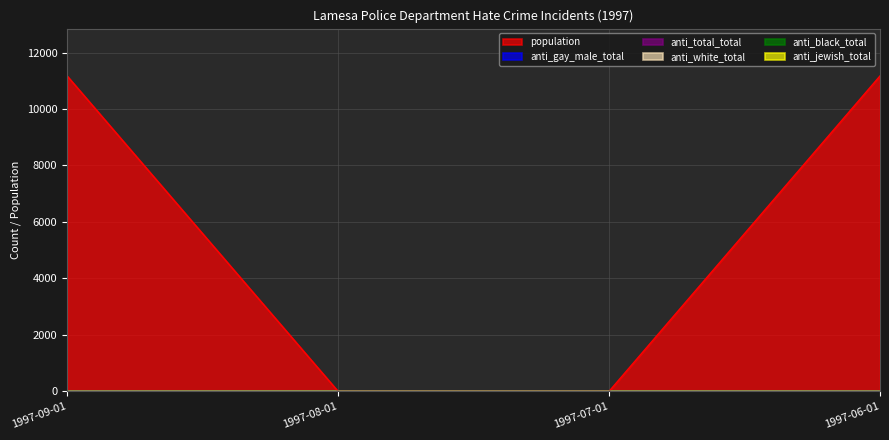

Which series changed the most between 1997-07-01 and 1997-06-01?

population